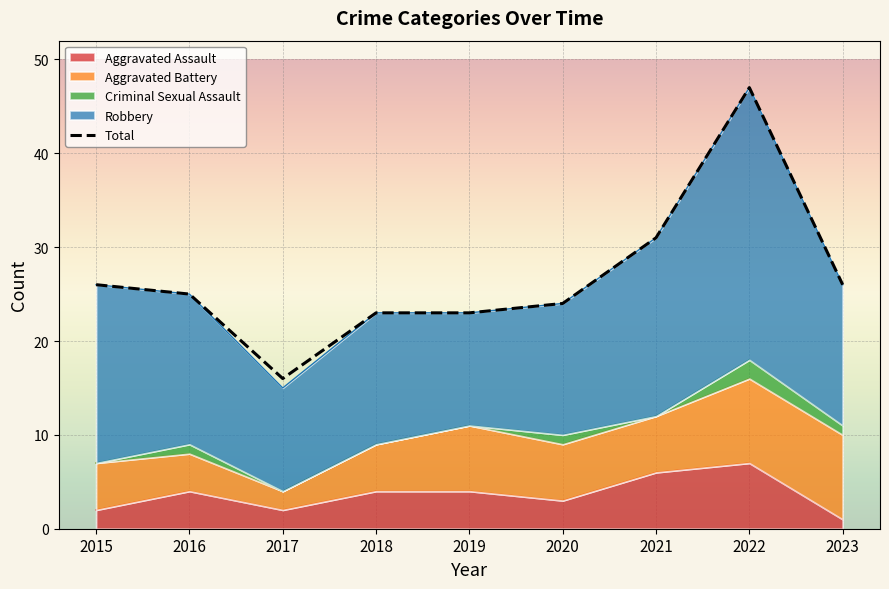

Which label corresponds to the smallest value in the chart?

2017